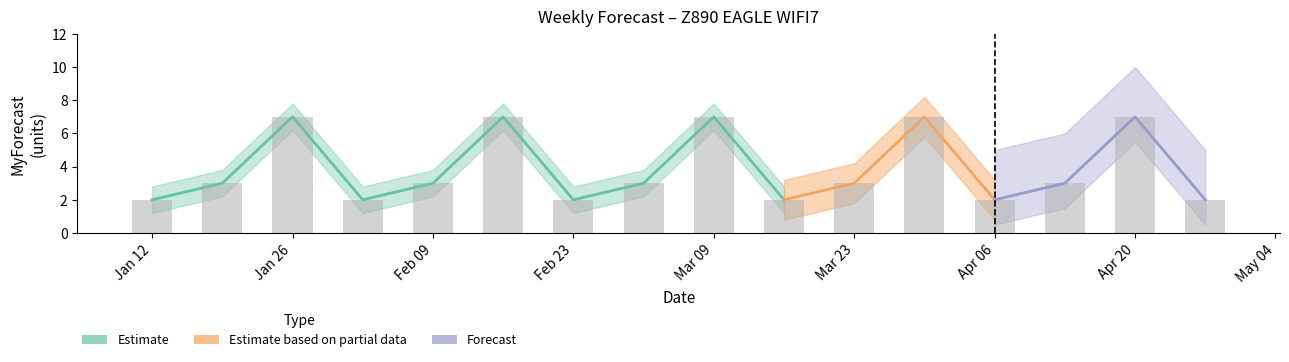

What is the smallest value displayed?

2